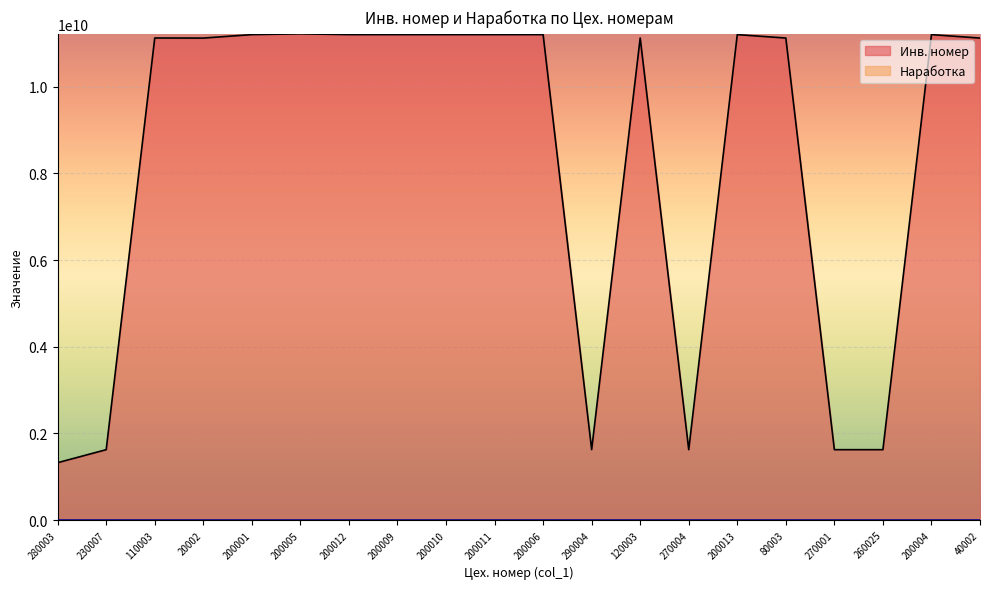

True or false: Инв. номер has a value of 11220217002 at 200005.

True